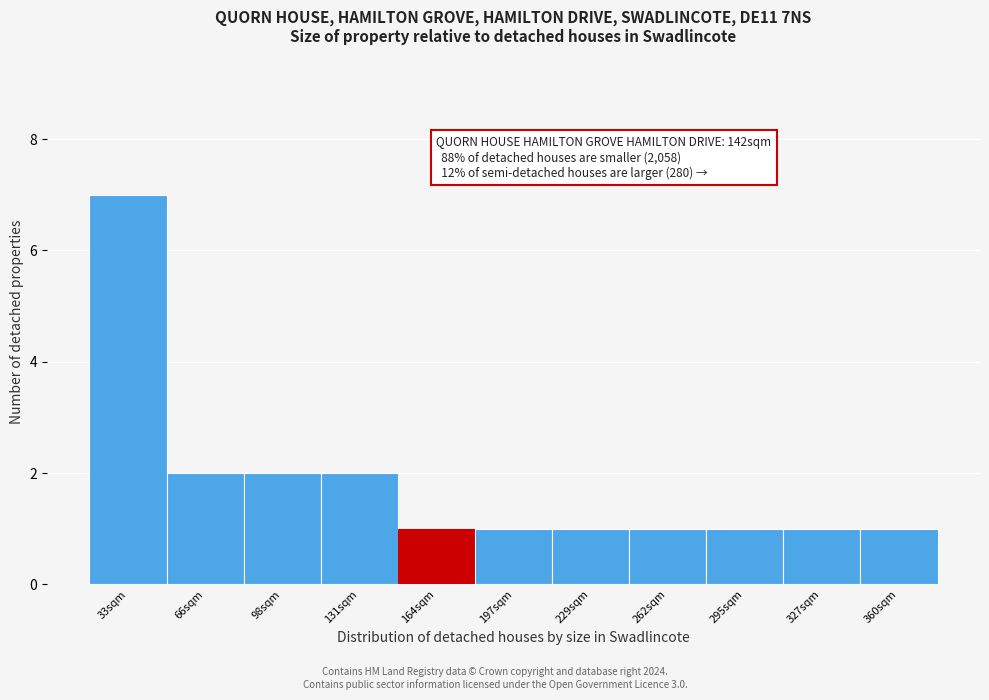

Reading right to left, transcribe all the data shown in this chart.

1	1	1	1	1	1	1	2	2	2	7